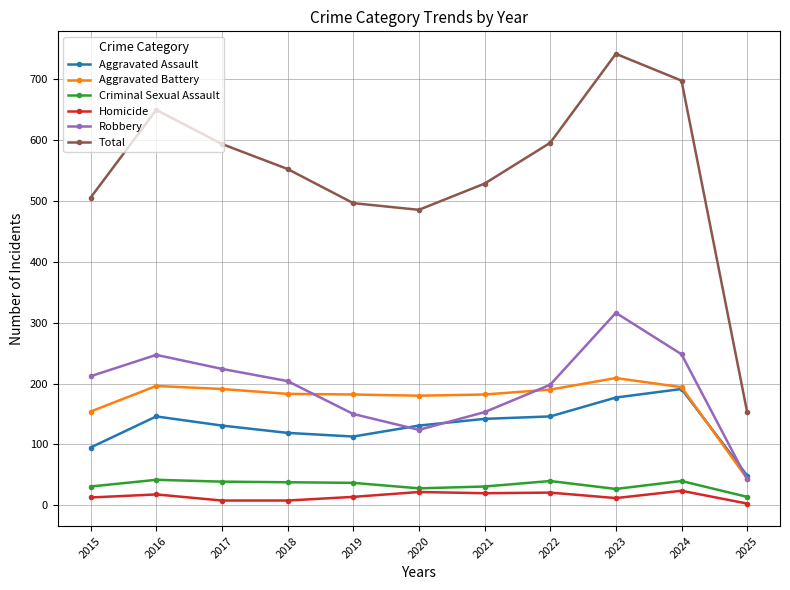

What is the difference between the second highest and minimum values in the Homicide series?

19